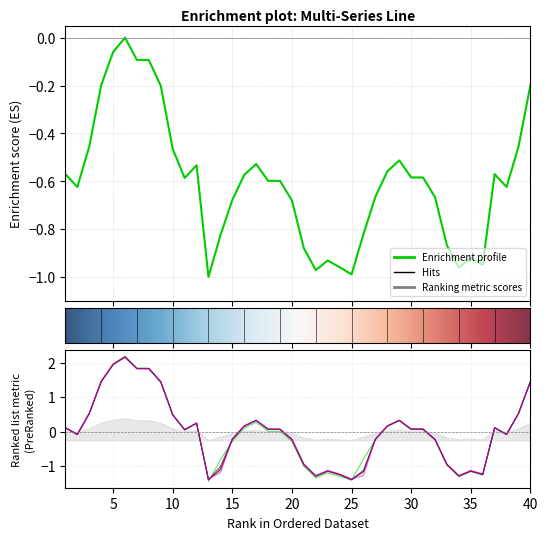

What is the lowest value of the 5 series?

-1.4